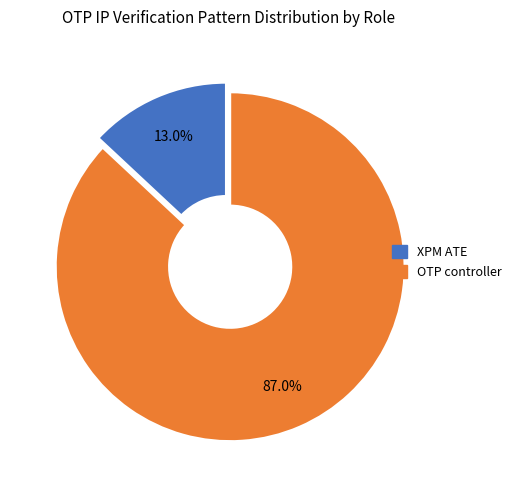

To the nearest percent, what is the average slice percentage?

50%